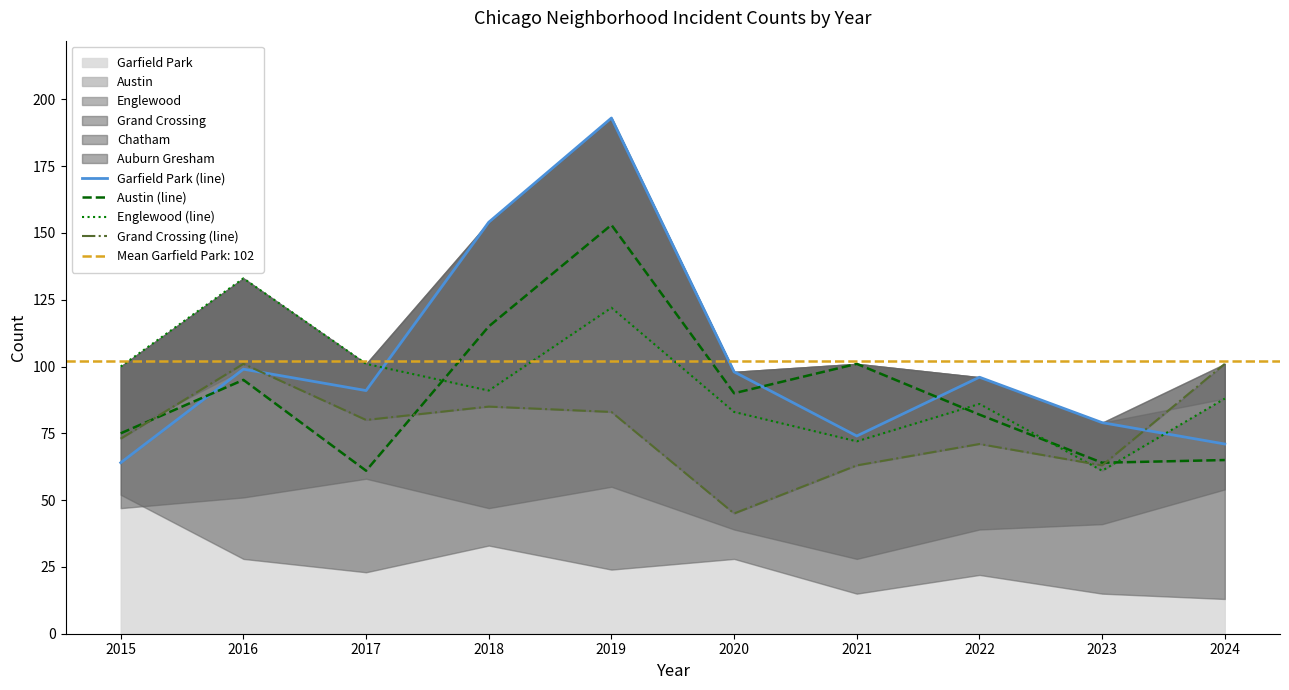

List the labels in order of Garfield Park (line) value, smallest first.

2015, 2024, 2021, 2023, 2017, 2022, 2020, 2016, 2018, 2019